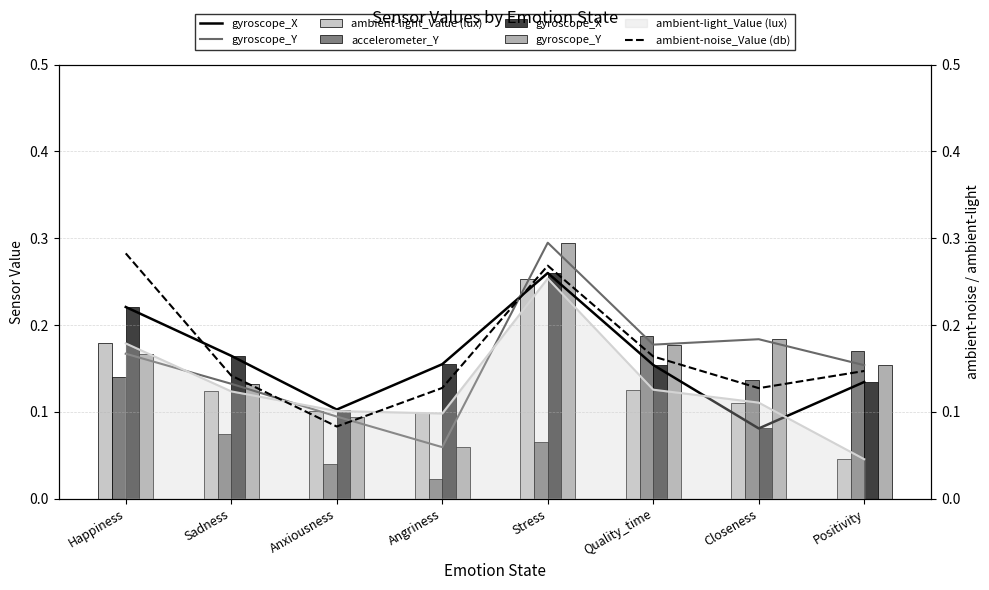

Is the value of ambient-noise_Value (db) at Happiness greater than the value of gyroscope_X at Quality_time?

Yes